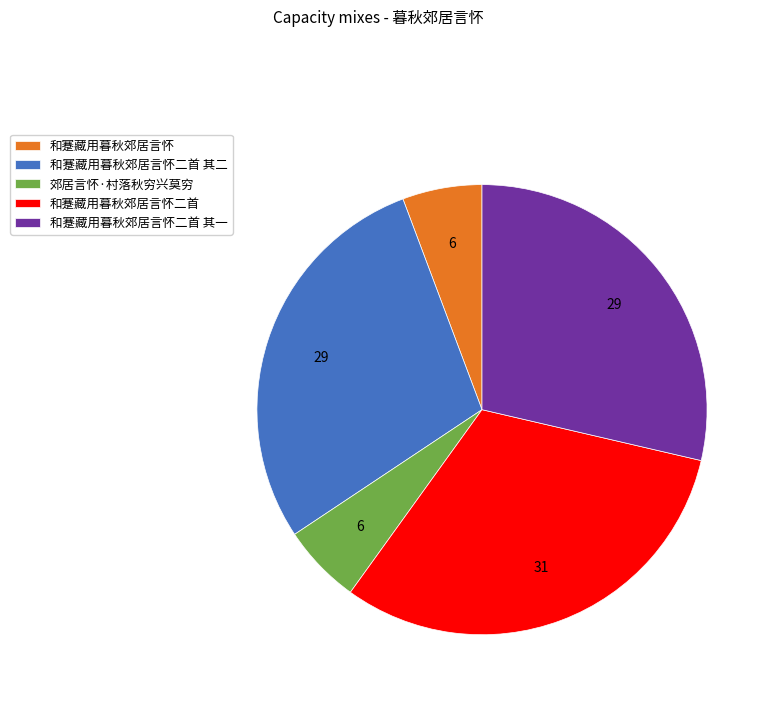

What is the largest slice in the pie chart?

和蹇藏用暮秋郊居言怀二首